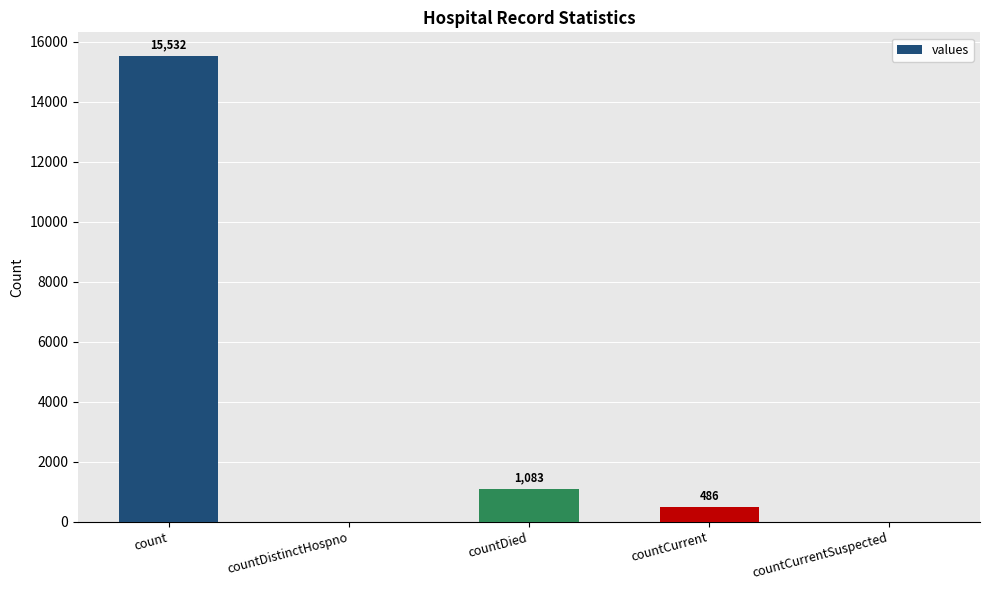

Between countCurrent and countDistinctHospno, which is larger?

countCurrent